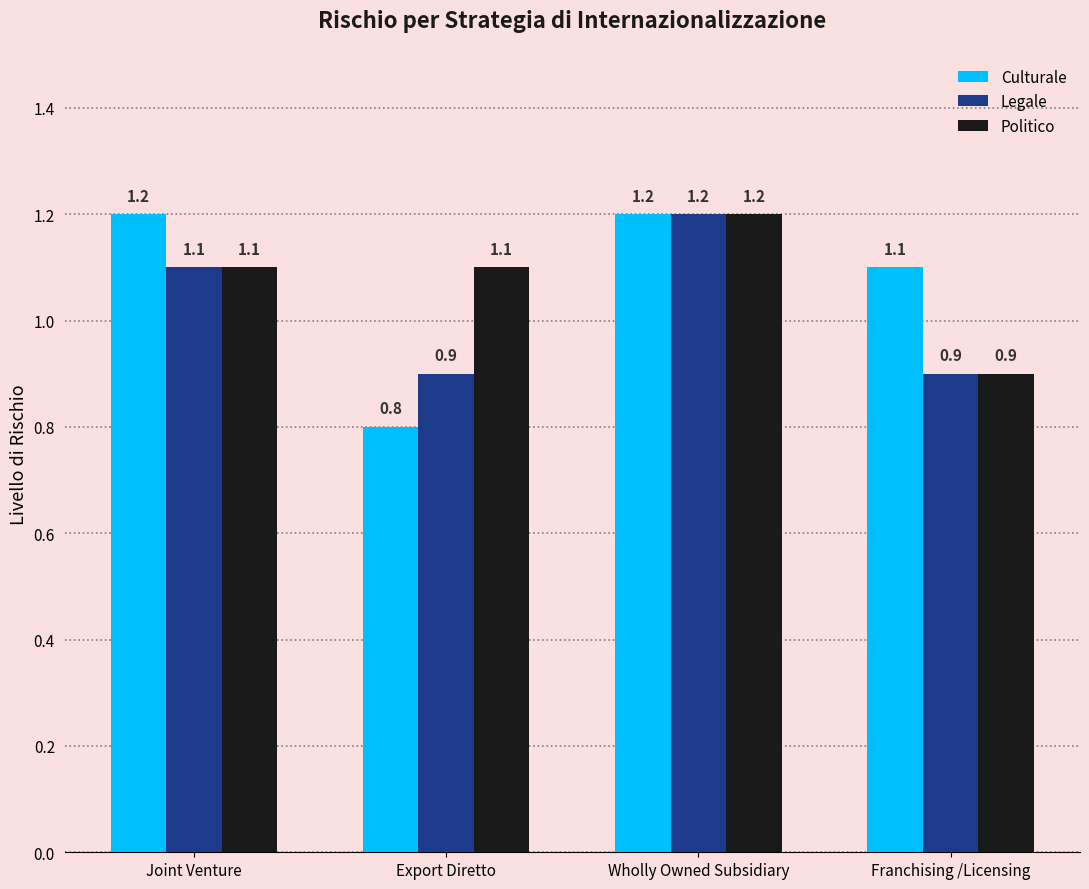

Which category has the lowest value in the Culturale series?

Export Diretto